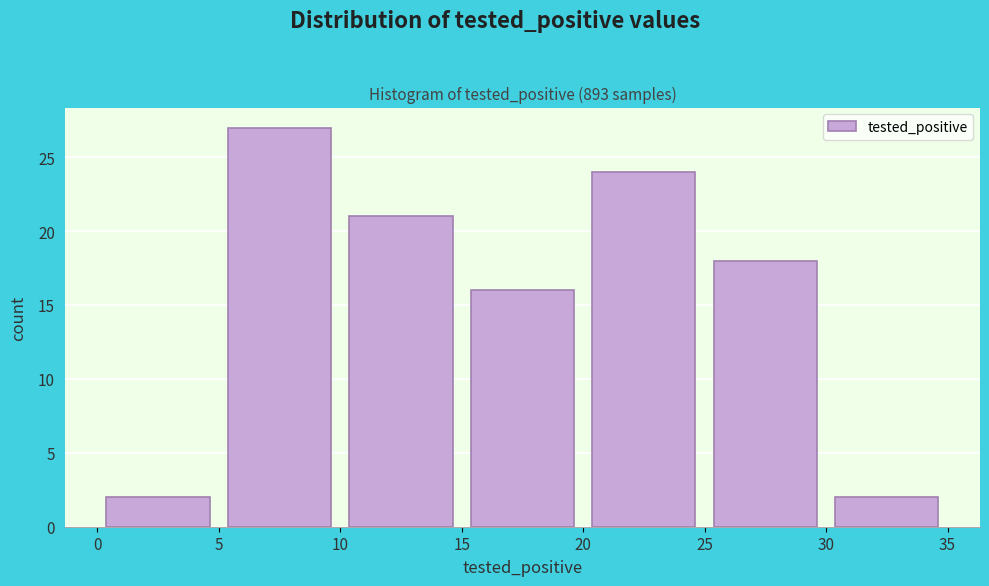

Reading left to right, list every bar in this chart as the range it spans on the x-axis followed by its height. The values are not printed on the chart, so give them approximately, as read against the axis.

0 to 5: 2
5 to 10: 27
10 to 15: 21
15 to 20: 16
20 to 25: 24
25 to 30: 18
30 to 35: 2